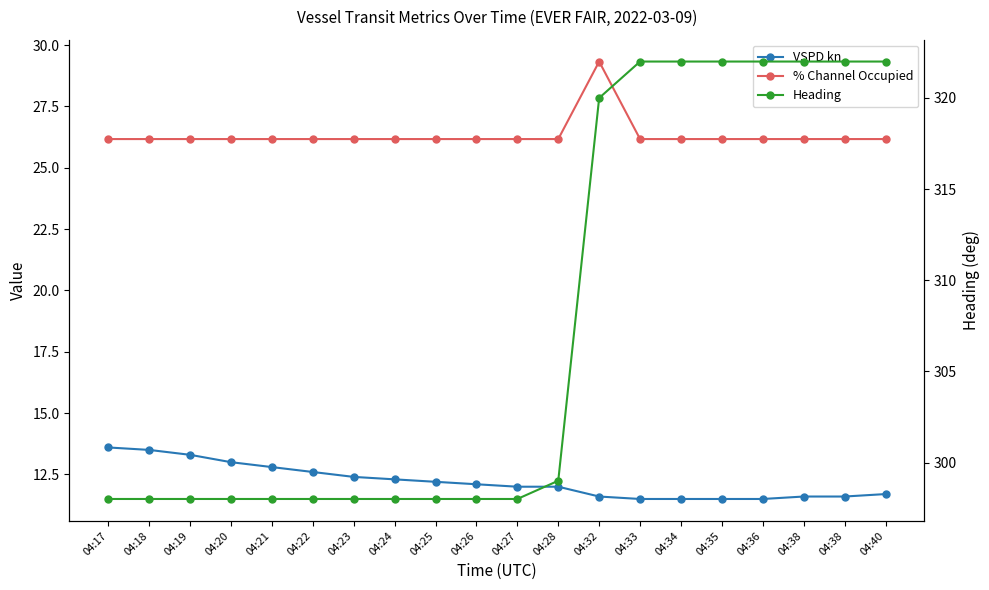

Which series has the widest spread of values?

Heading